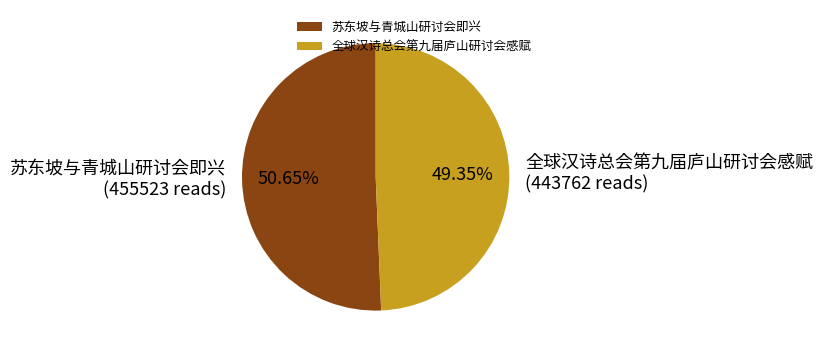

What percentage do 全球汉诗总会第九届庐山研讨会感赋 and 苏东坡与青城山研讨会即兴 together represent?

100.0%